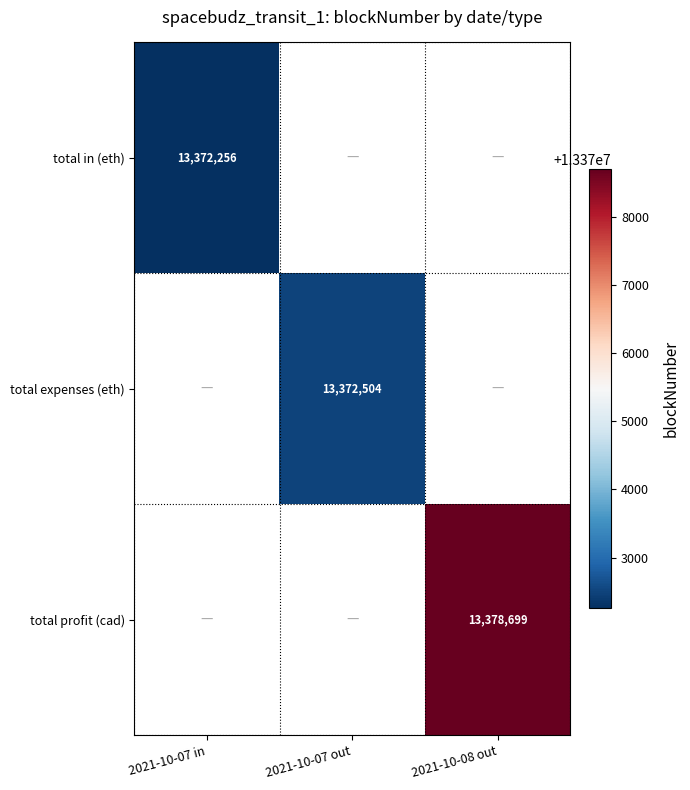

What is the minimum value shown in the chart?

13372256.0